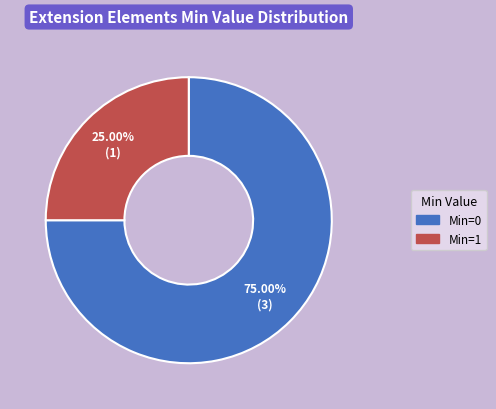

Does any single category account for the majority?

Yes